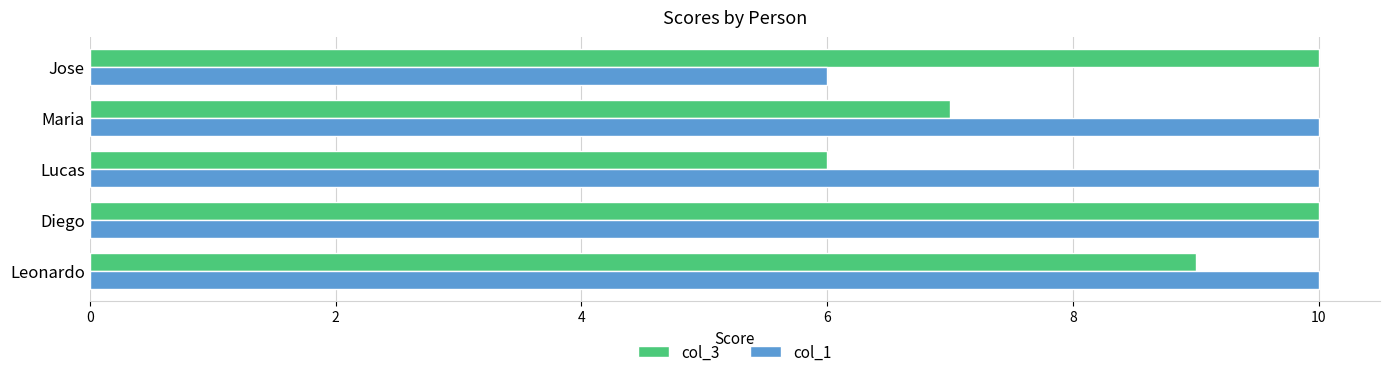

Count the number of categories in the chart.

5